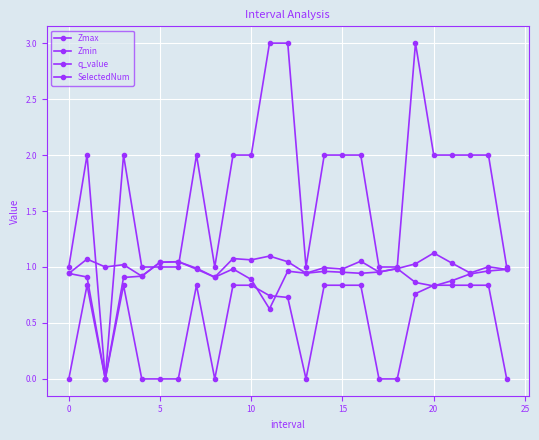

Count the number of categories in the chart.

25